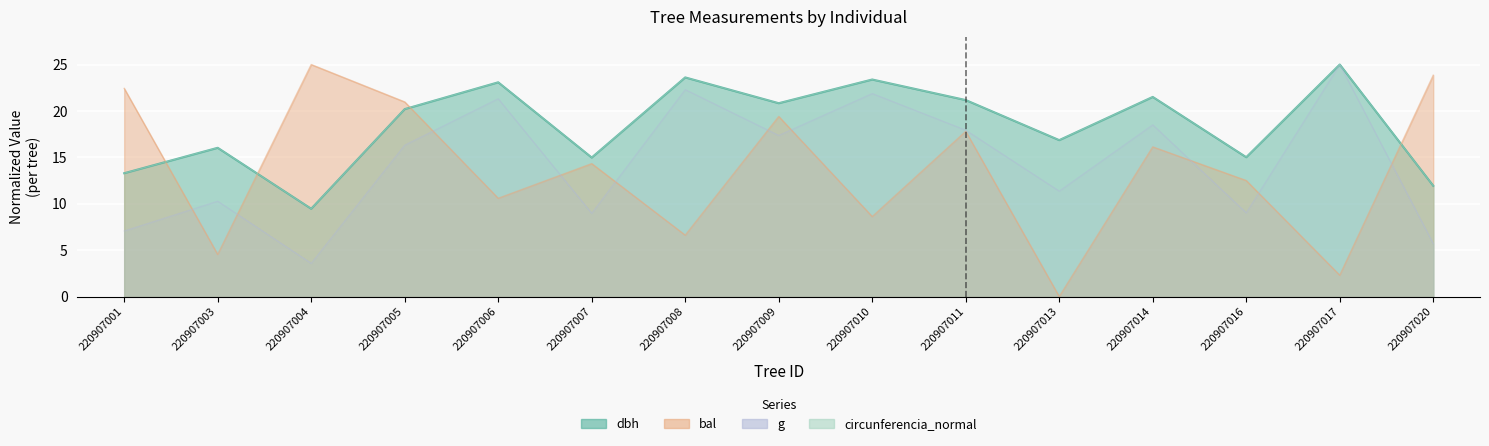

What is the value of the circunferencia_normal point at the 3rd from the left?

9.5